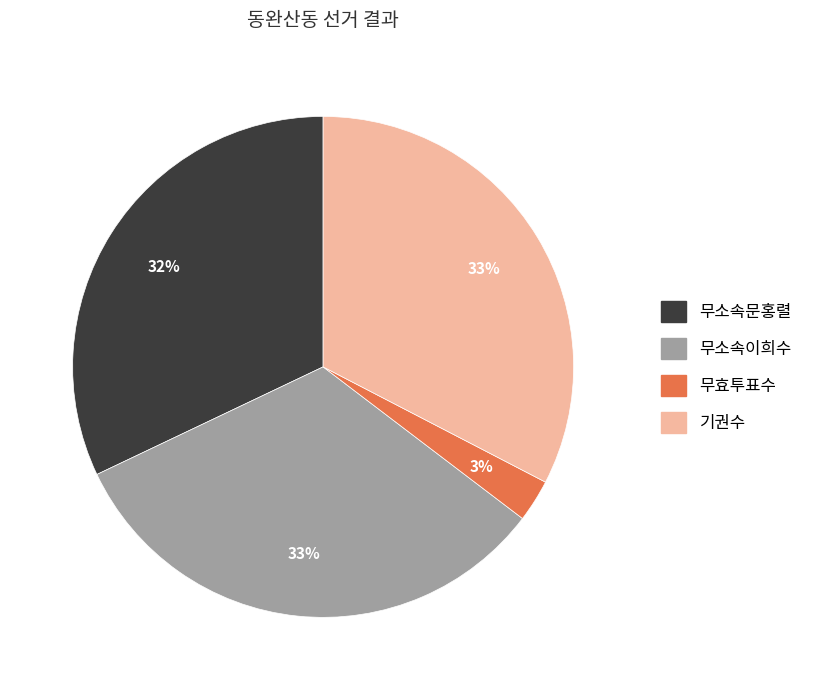

Is it true that 무소속이희수 is 33% of the pie?

True